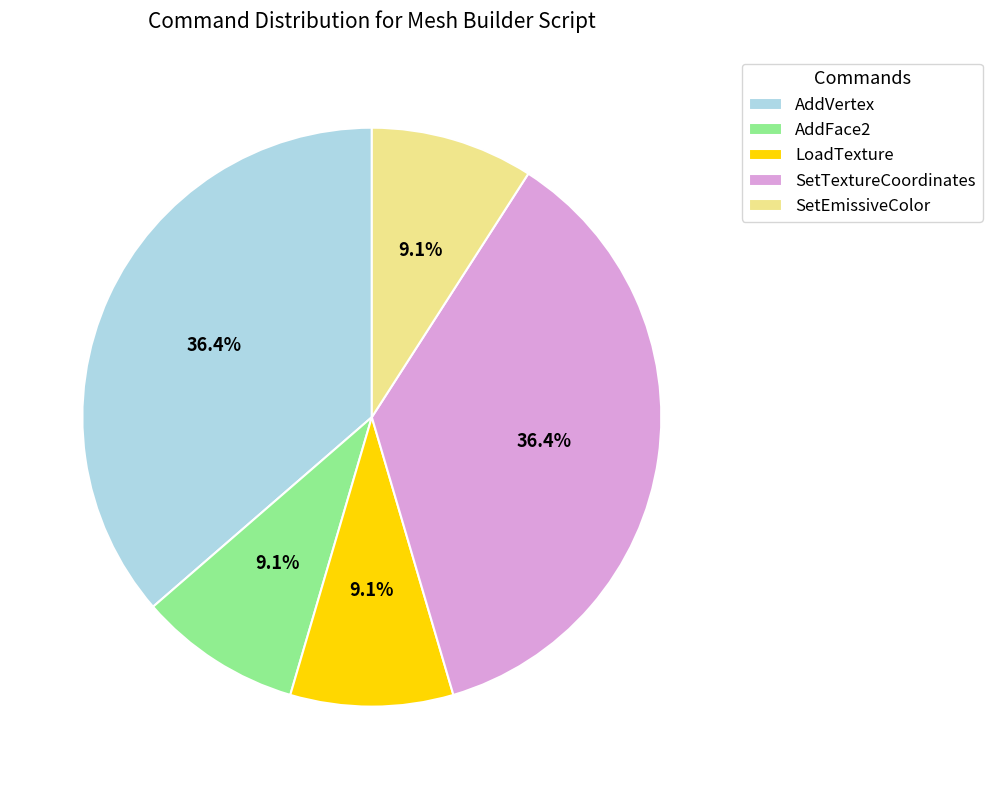

Approximately how many times larger is the value at AddFace2 compared to SetEmissiveColor?

1.0